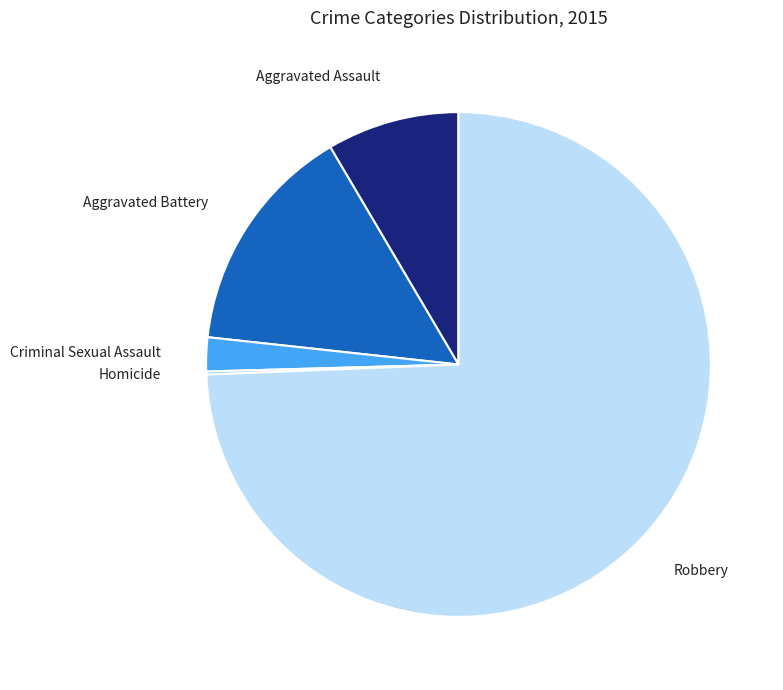

Is there a majority slice in this chart?

Yes